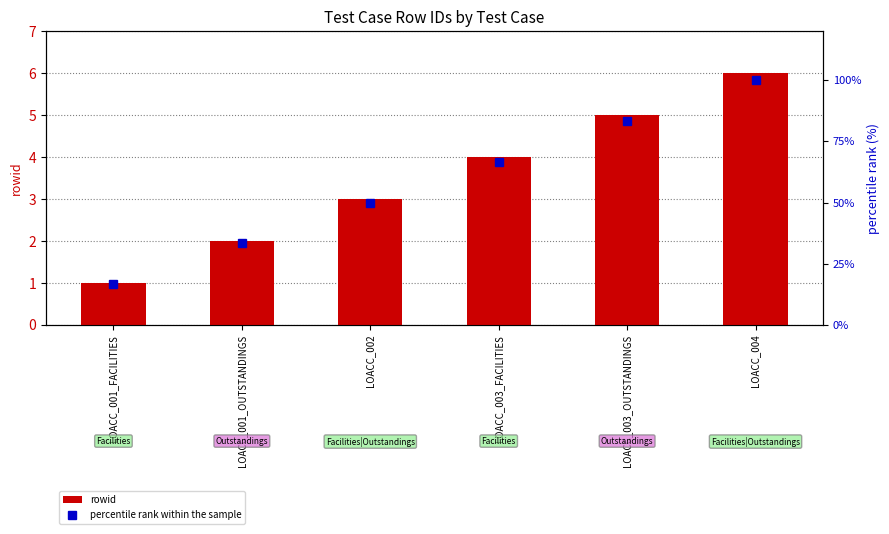

Are the bars grouped side by side (vs. stacked)?

Yes